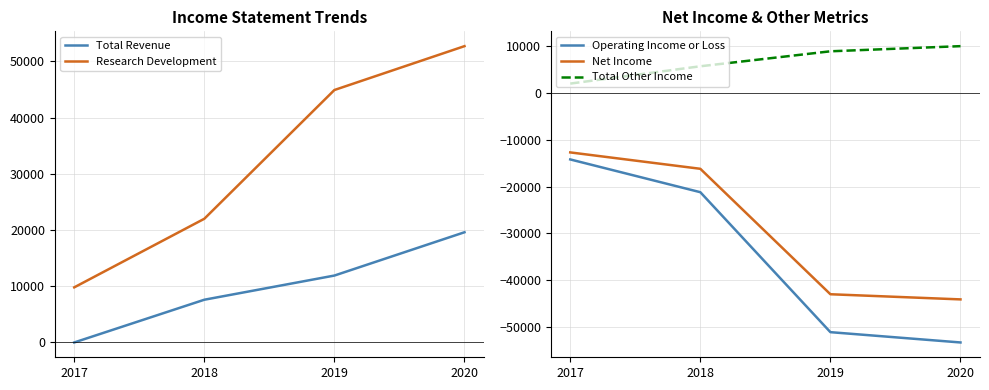

Which series has the largest range (max minus min)?

Research Development